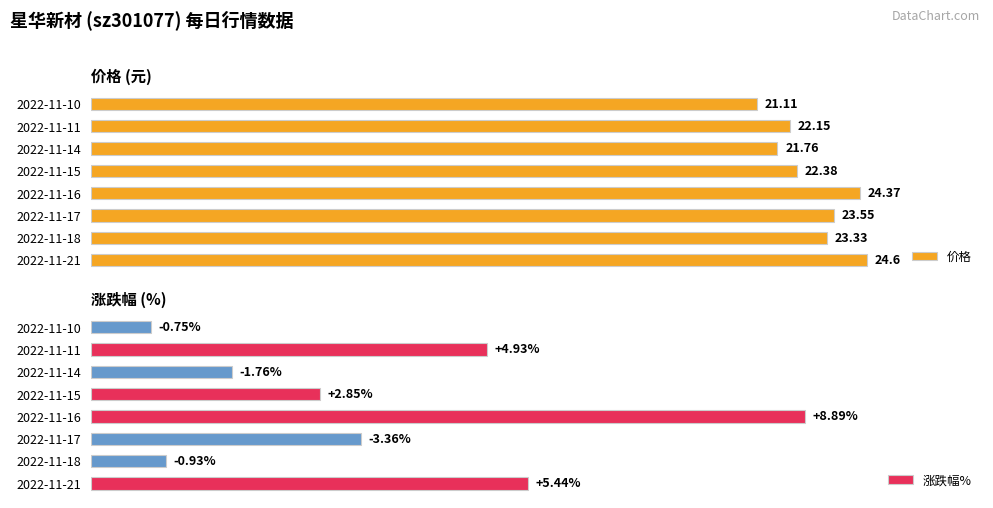

What is the value of the 价格 bar at the 7th from the left?

22.1